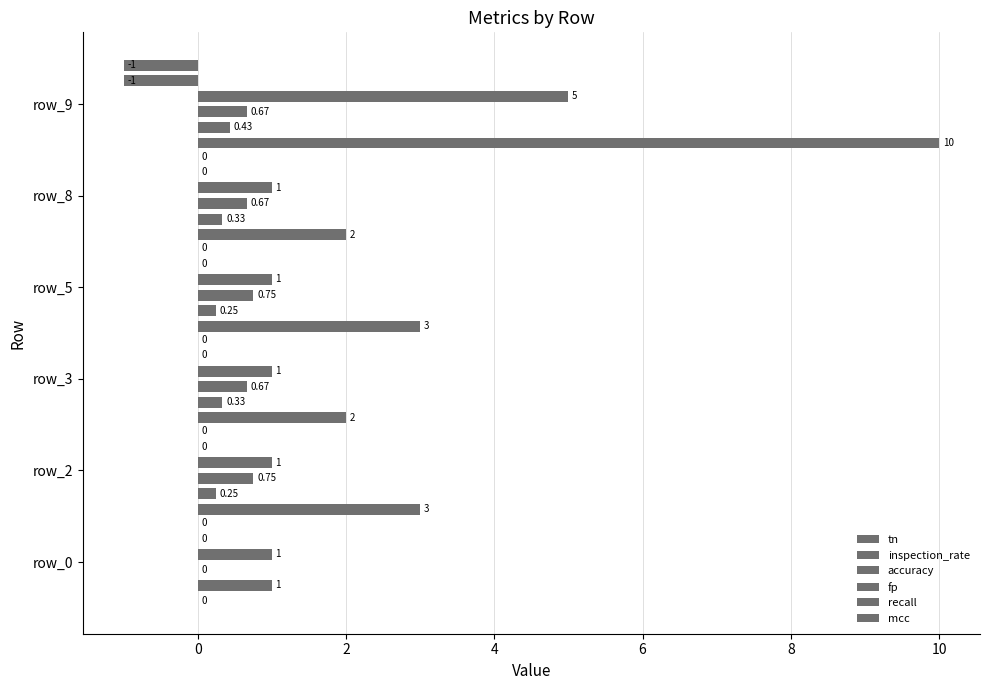

What is the approximate value of accuracy at 0?

0.8